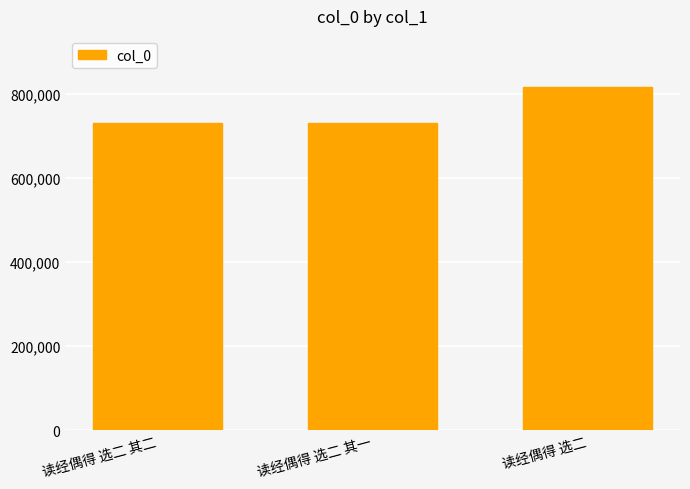

Is it true that the value at 读经偶得 选二 is 814916?

True